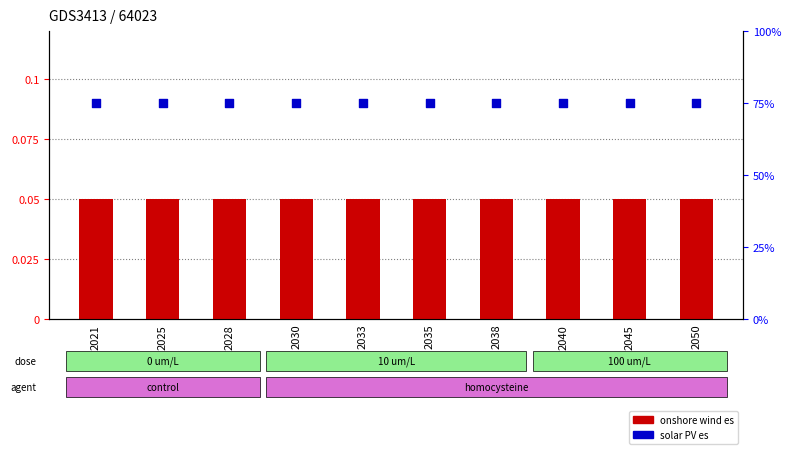

Is the value of solar PV es at 2050 greater than the value of onshore wind es at 2035?

Yes